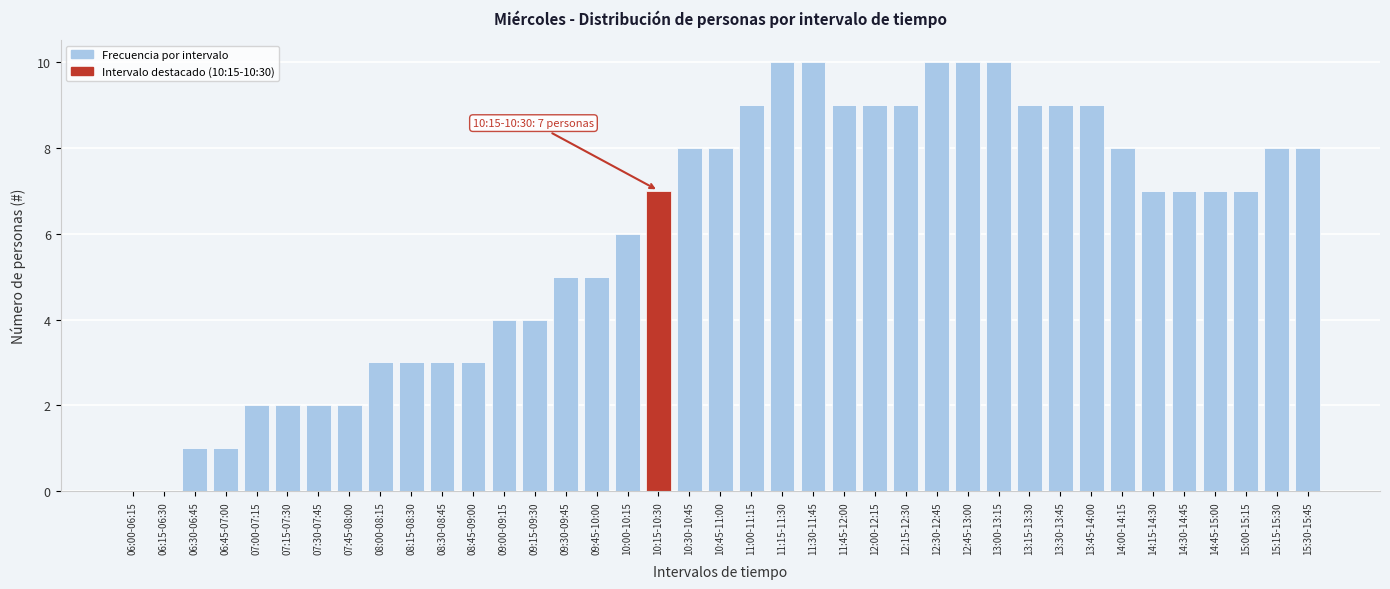

What is the sum of all values?

234